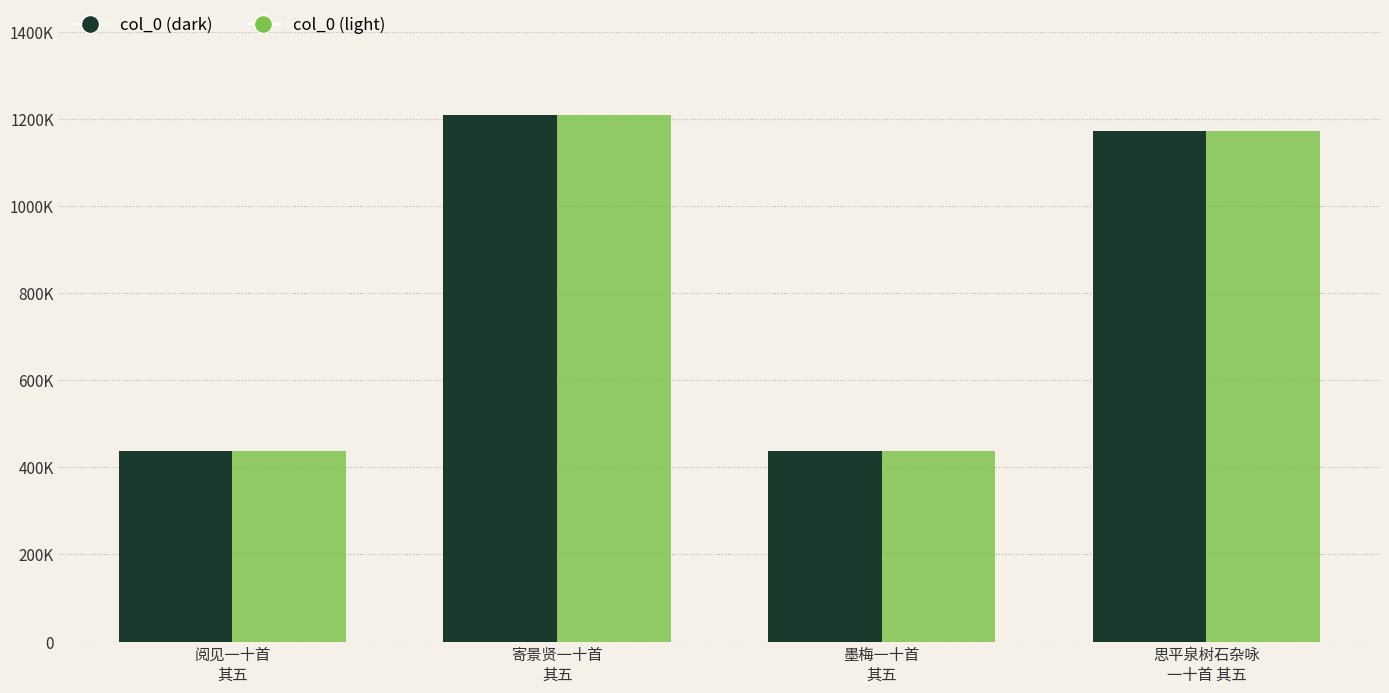

What is the label of the 1st bar from the left?

阅见一十首
其五